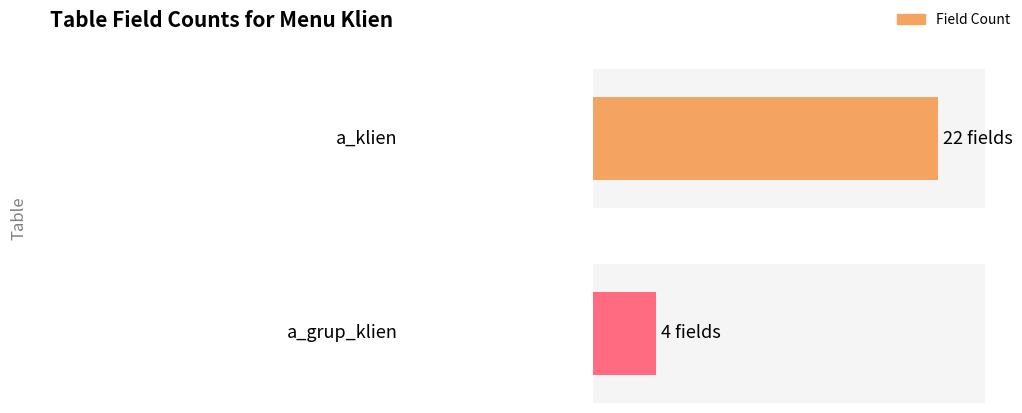

Approximately how many times larger is the value at a_klien compared to a_grup_klien?

5.5